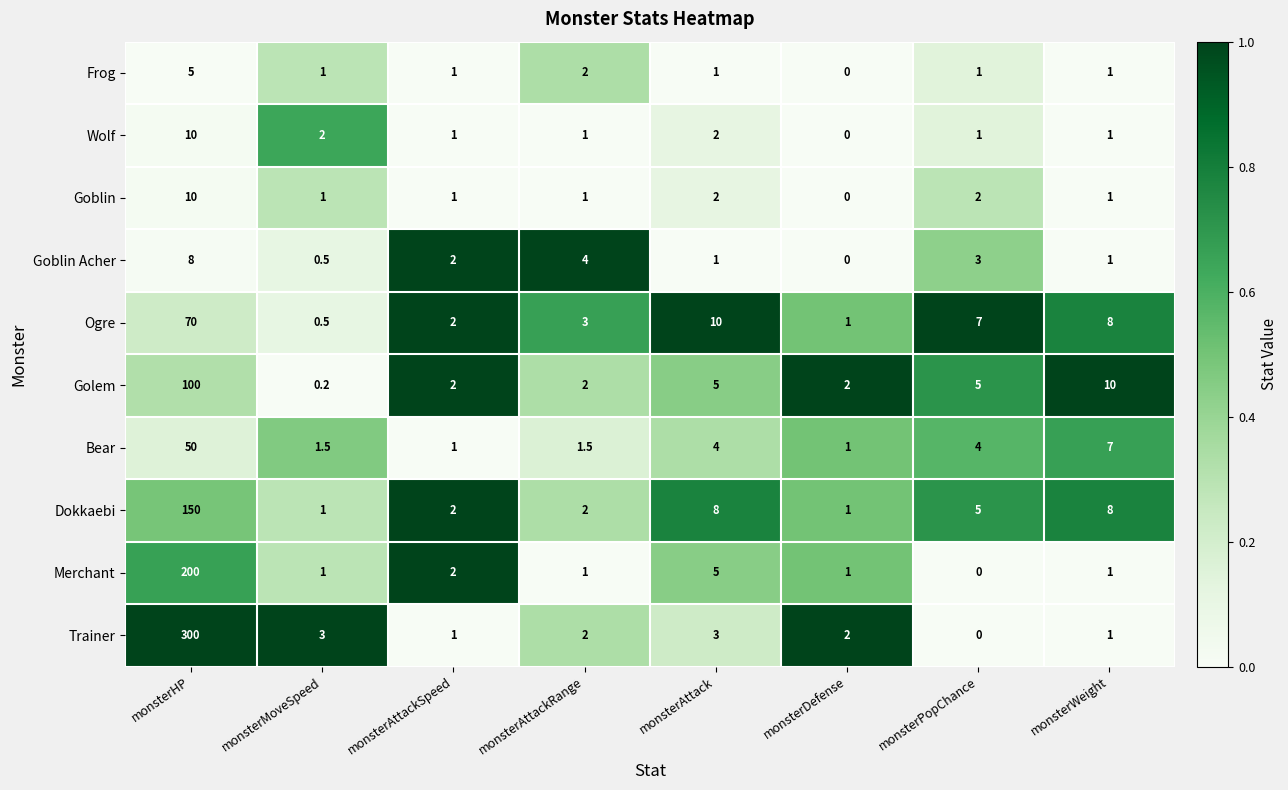

Is it true that Merchant equals 1.0 at monsterMoveSpeed?

True